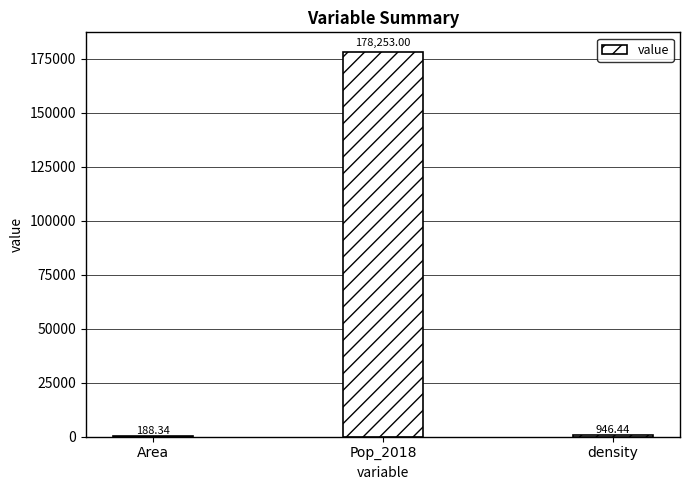

Between Pop_2018 and density, which is larger?

Pop_2018